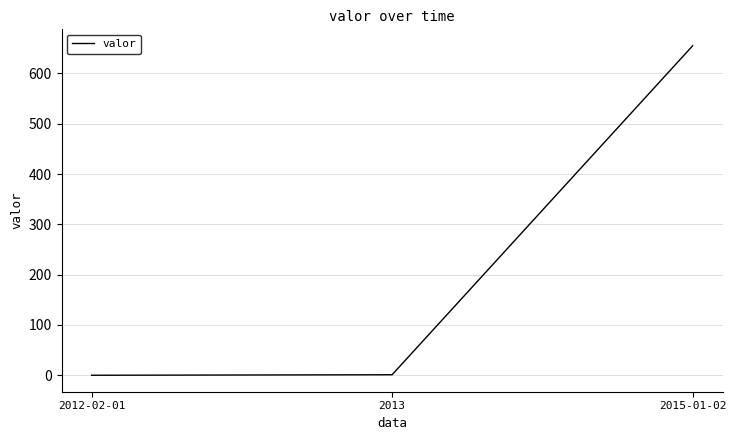

How many categories are shown in the chart?

3